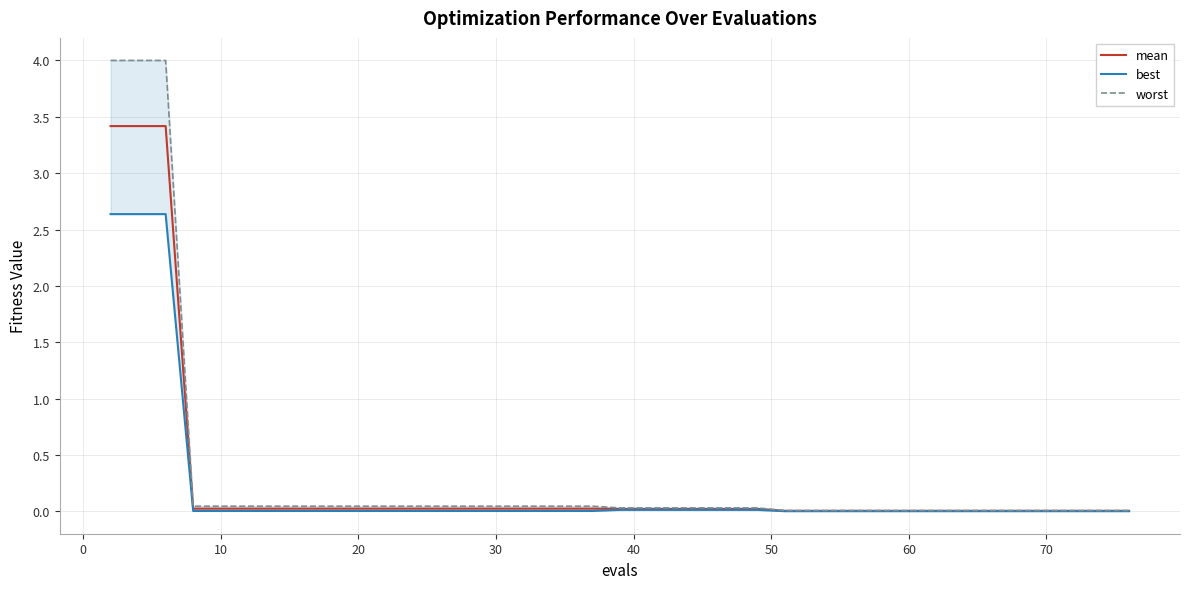

True or false: mean has a value of 0.0 at 30.

False